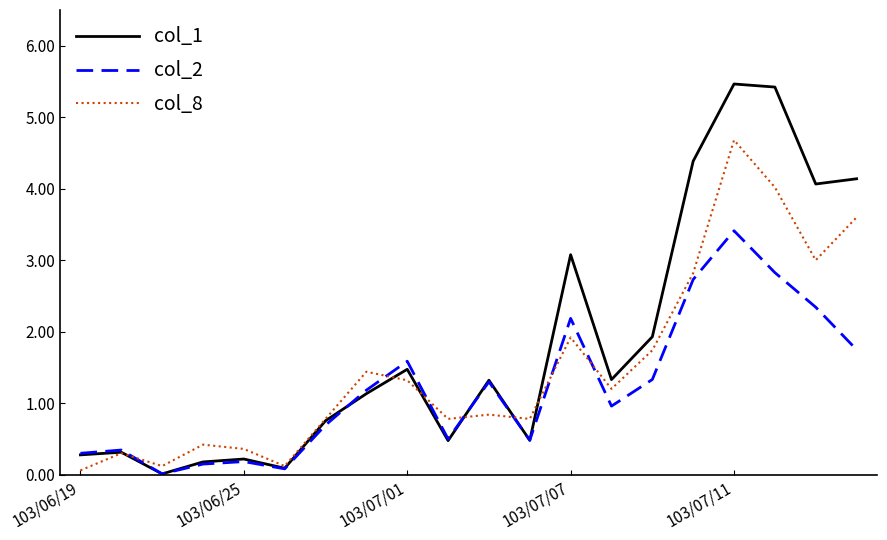

What is the maximum value for col_1?

5.5